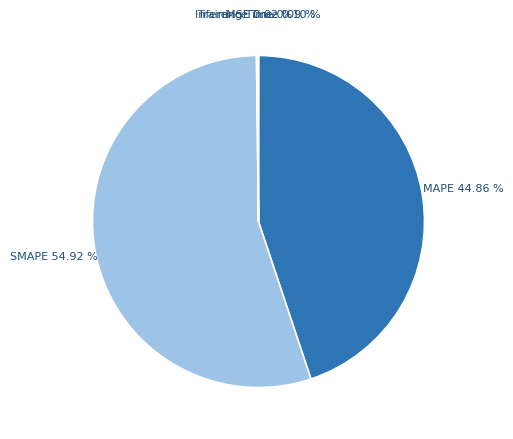

What is the largest slice in the pie chart?

SMAPE